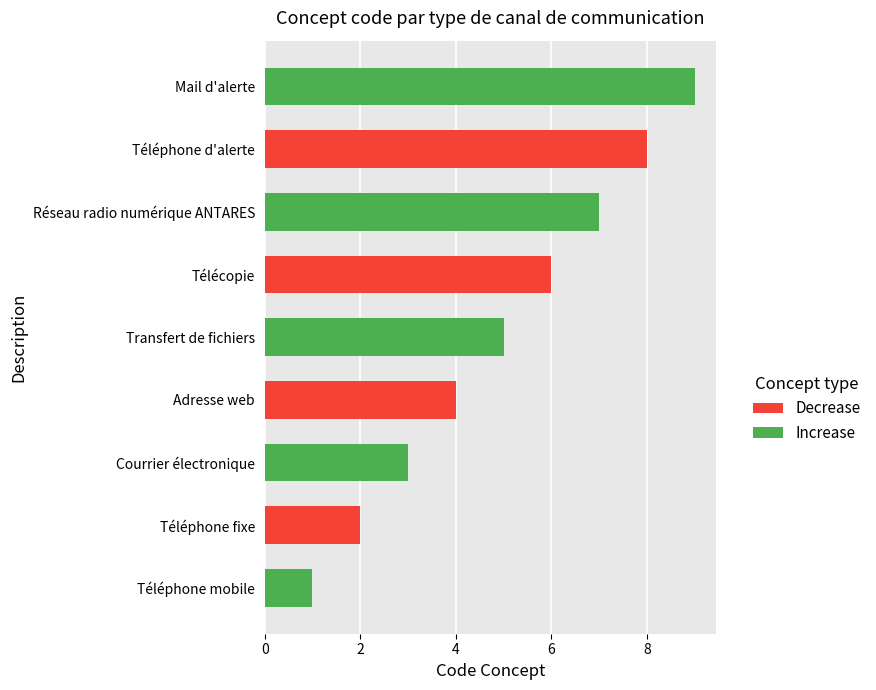

Where does the data first go above 5?

Télécopie